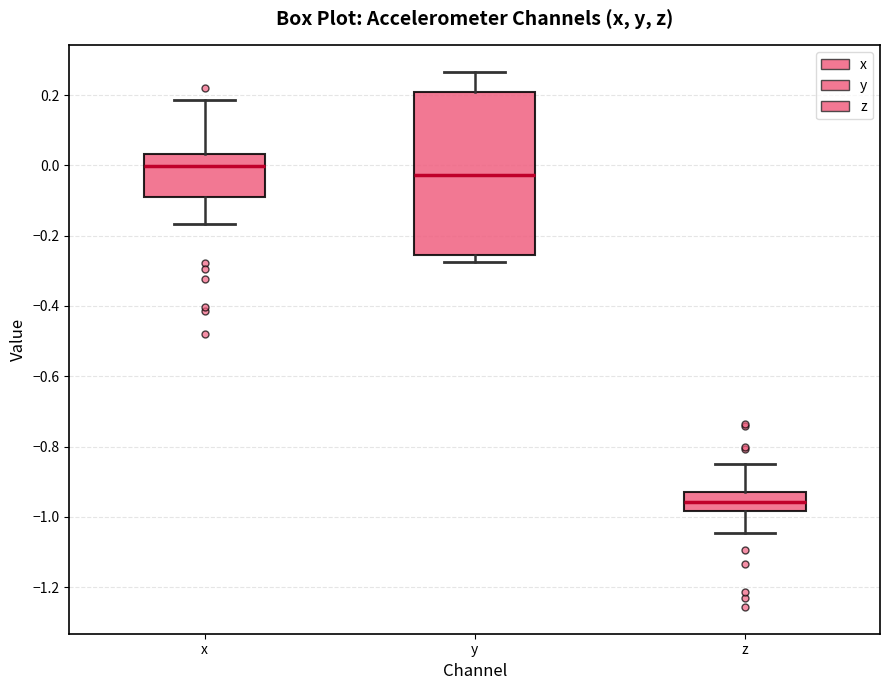

Comparing the boxes themselves (not the whiskers), which one is the tallest?

y